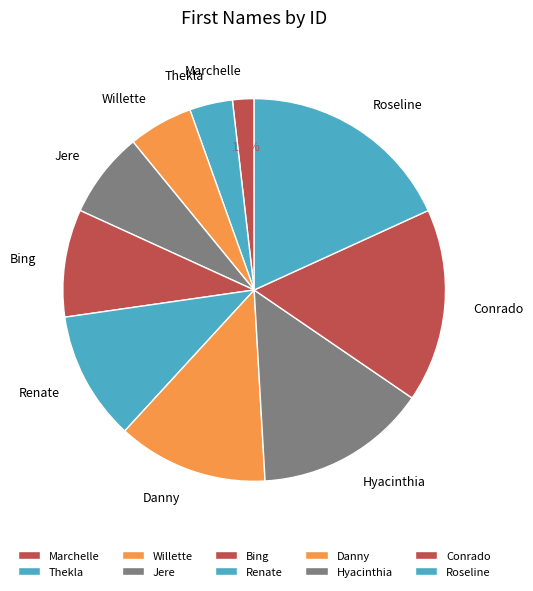

Rank the categories by value from highest to lowest.

Roseline, Conrado, Hyacinthia, Danny, Renate, Bing, Jere, Willette, Thekla, Marchelle